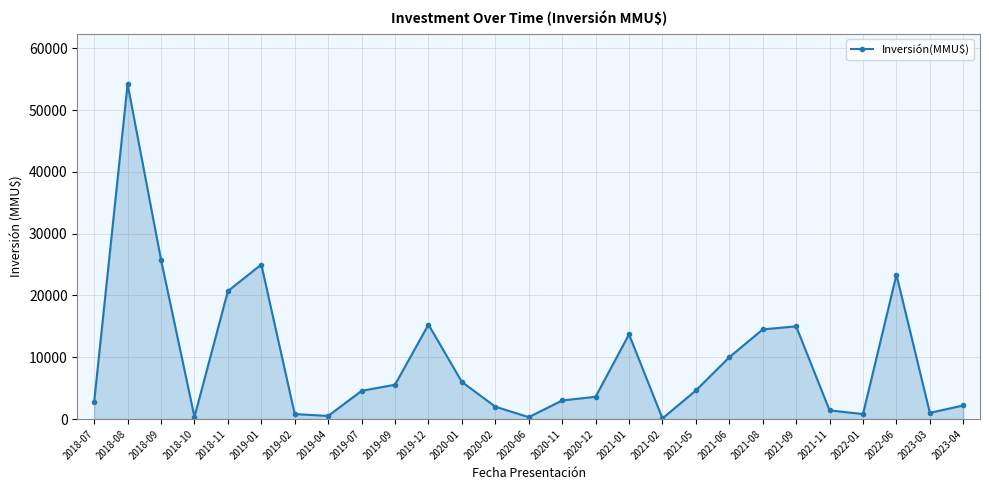

What is the smallest value displayed?

100